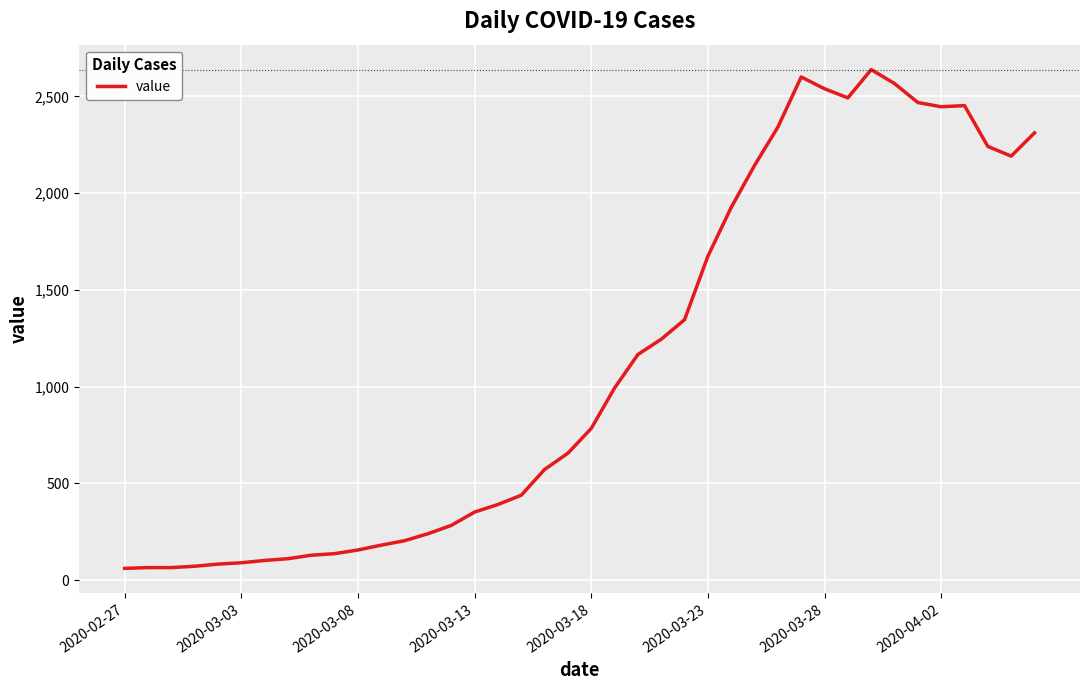

What is the greatest value displayed?

2638